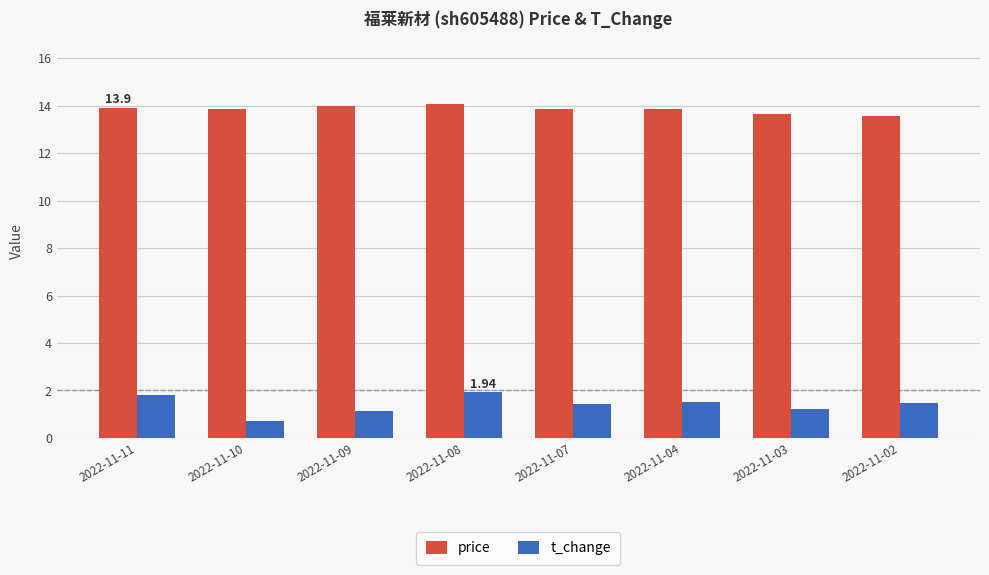

How many bars are there in total?

16